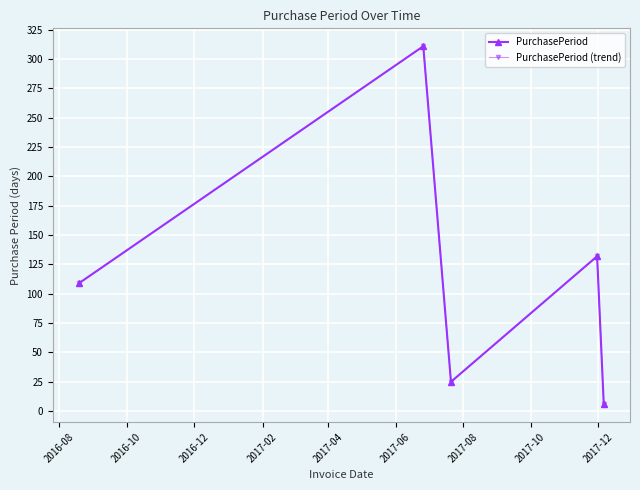

True or false: PurchasePeriod has more than 0 interior local peaks.

True